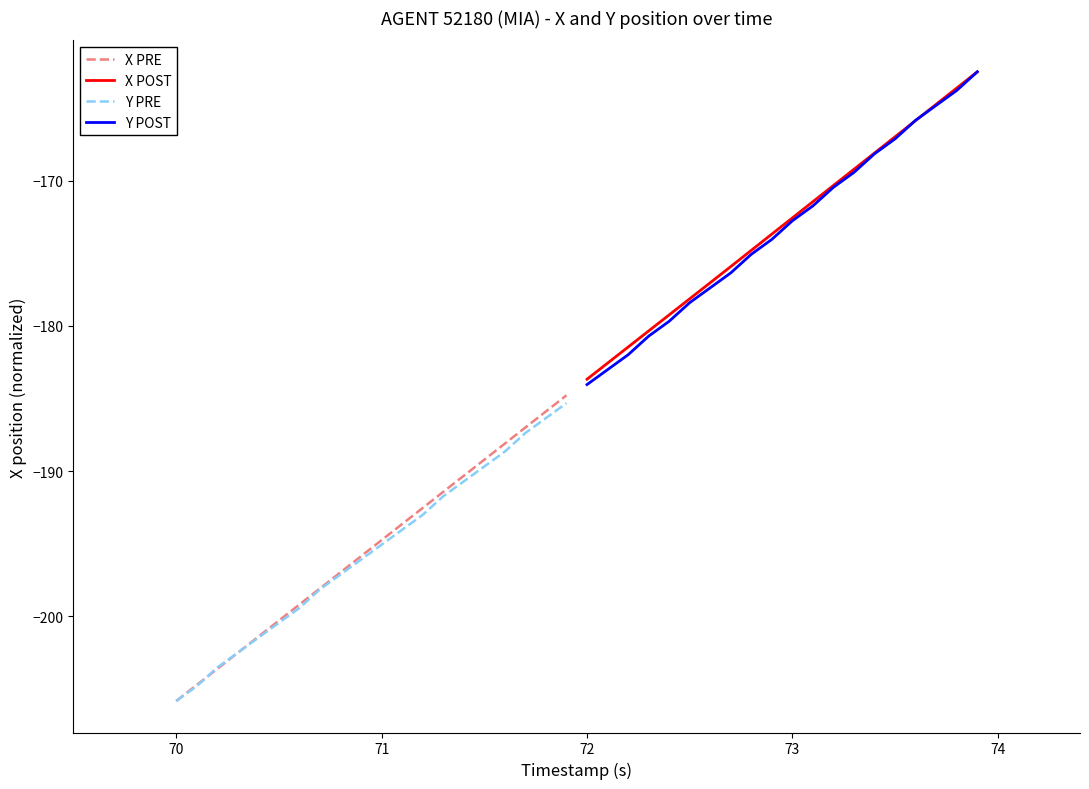

What is the highest value of the Y PRE series?

-185.3